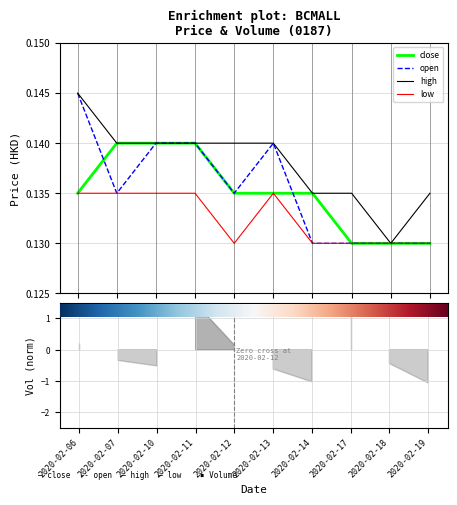

What is the smallest value displayed?

0.1